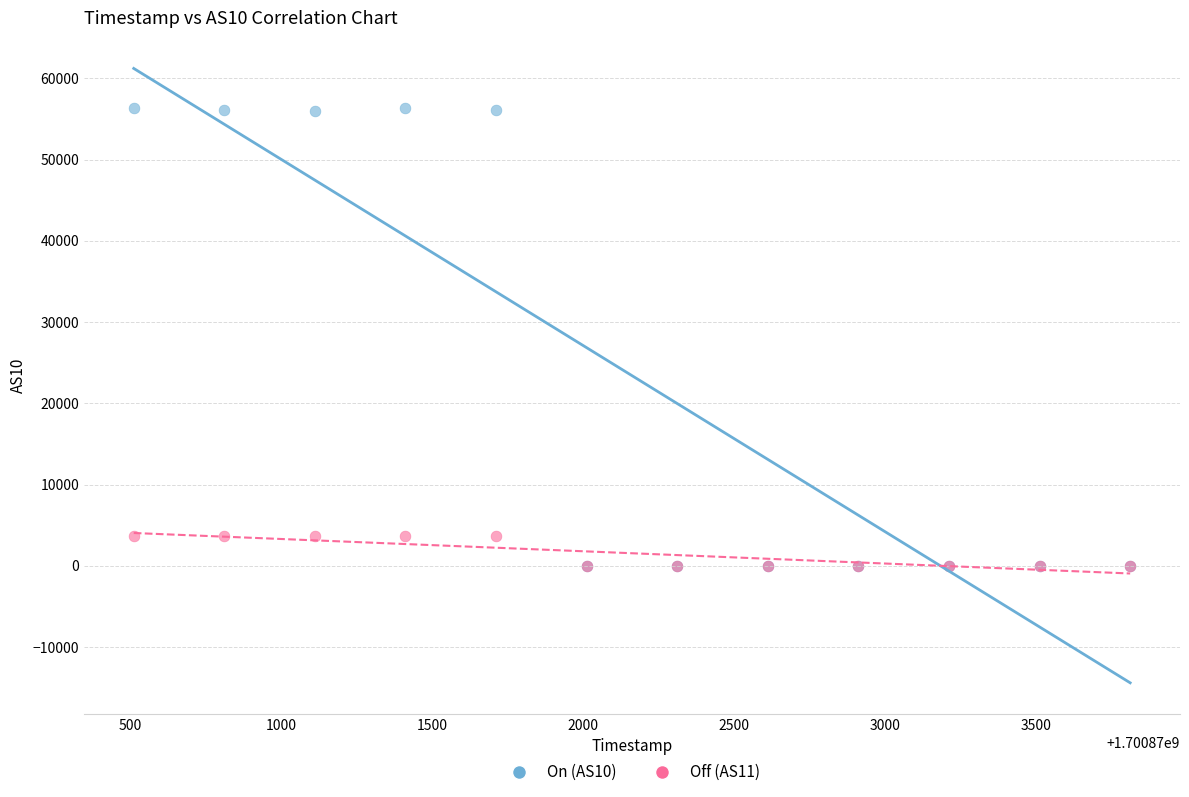

What are all the series names shown in the legend?

On (AS10), Off (AS11)